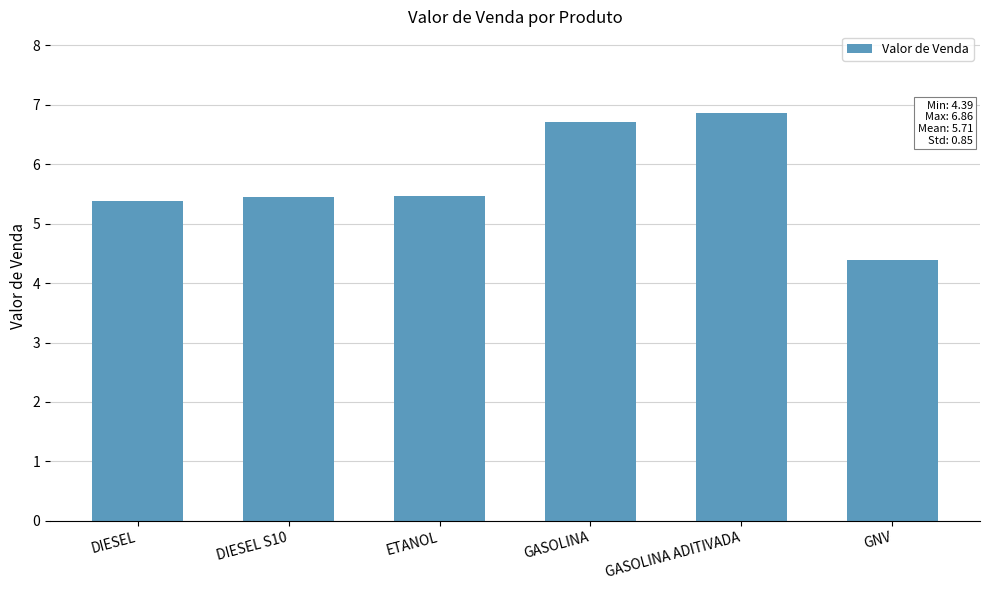

Are the bars horizontal?

No